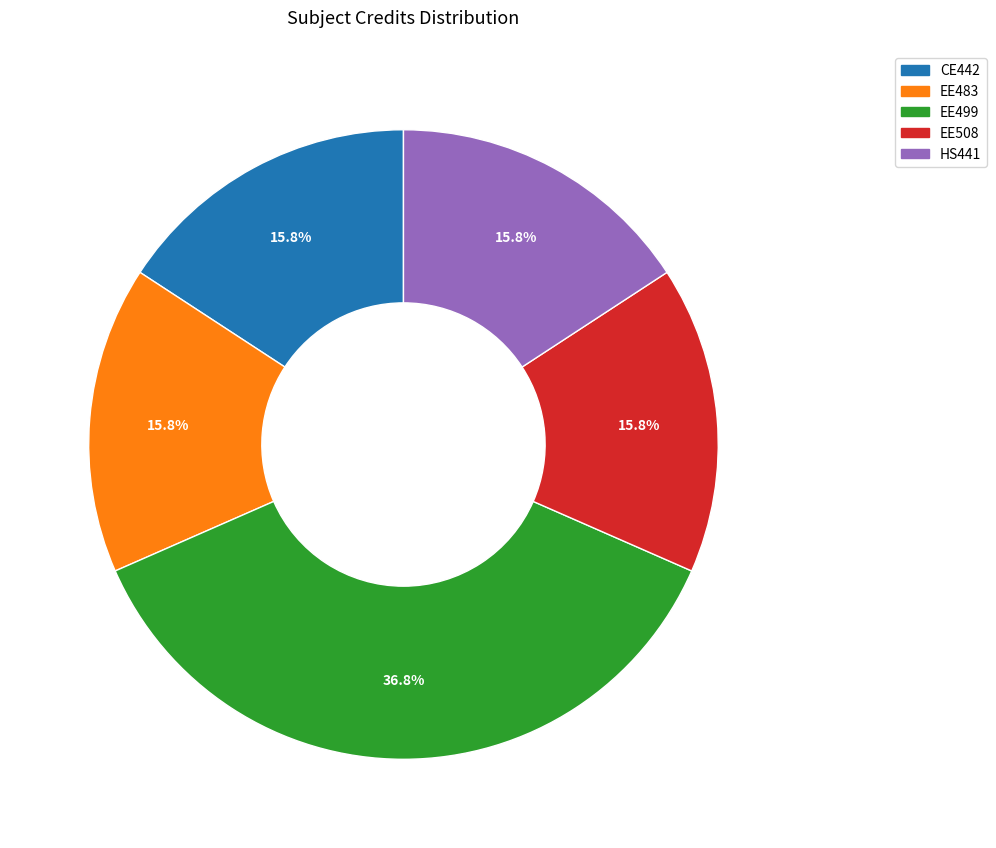

What percentage is the EE499 slice, to the nearest percent?

37%